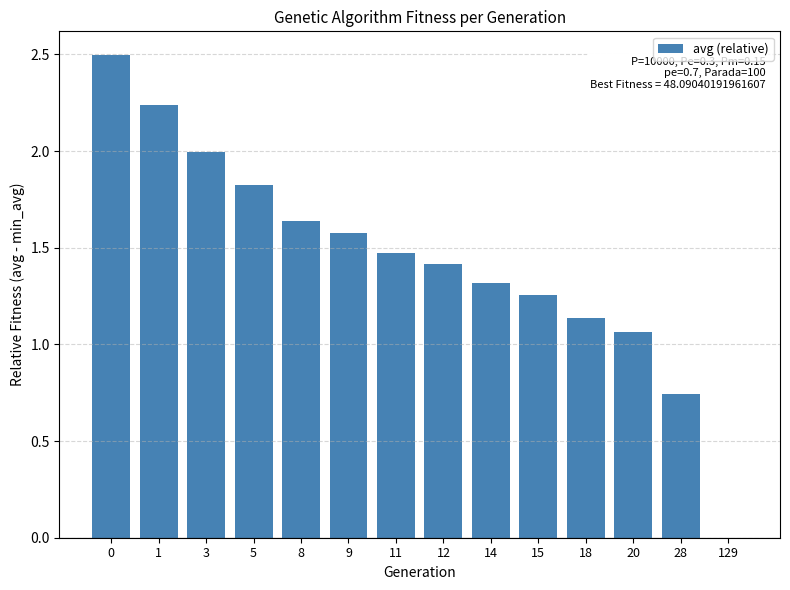

Where is the data nearest to the value 1?

20